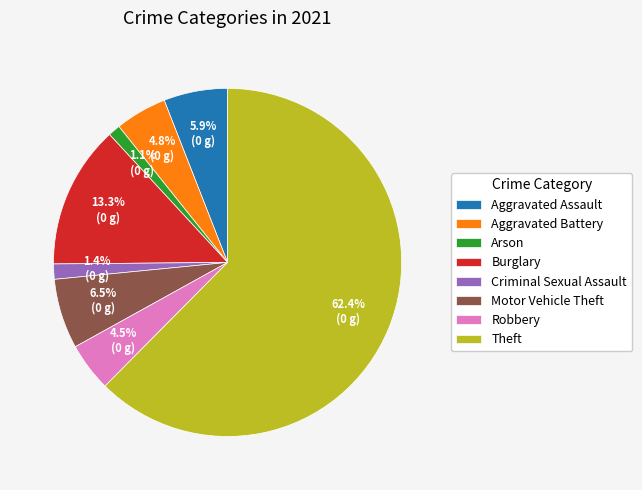

Does Robbery account for over 50% of the chart?

No